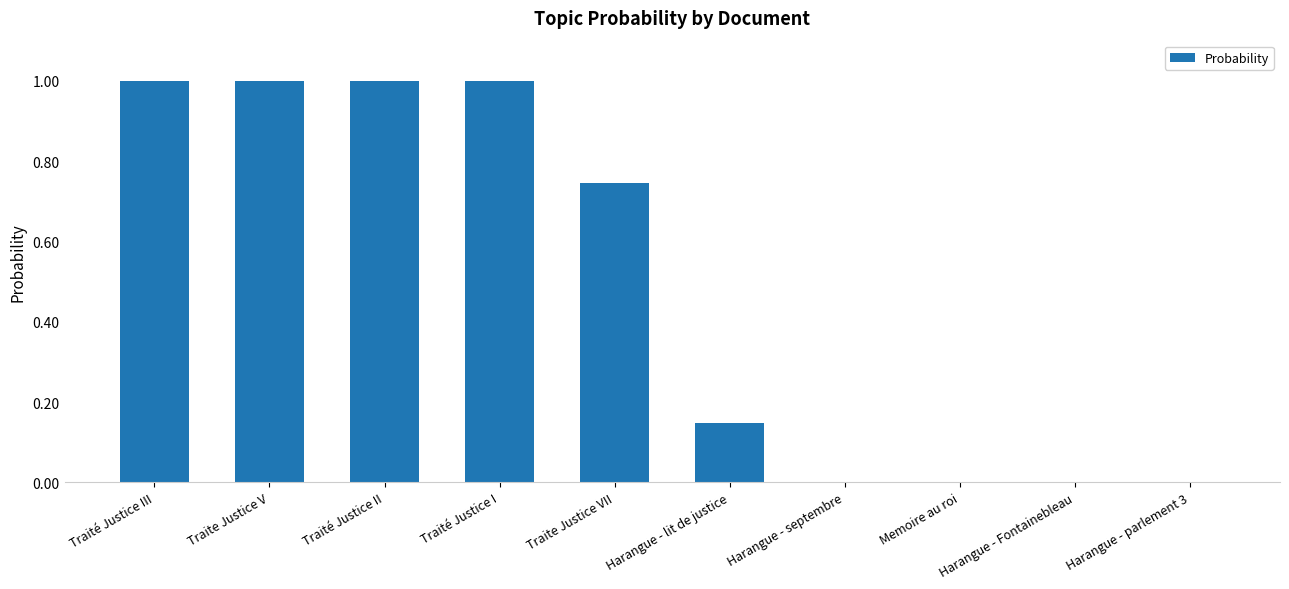

Is it true that the value at Traité Justice II is 0.6?

False